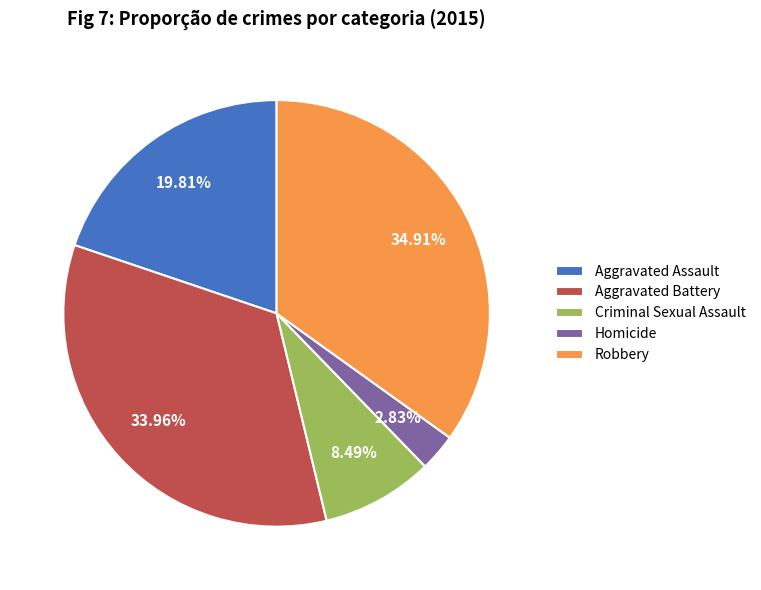

Is there a majority slice in this chart?

No